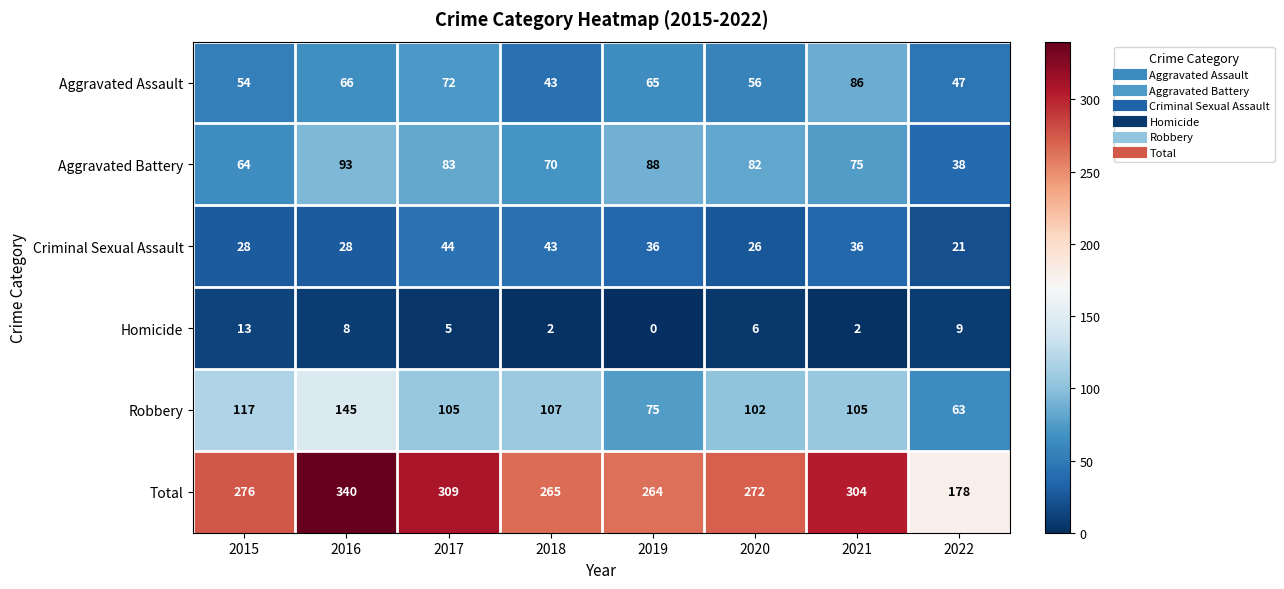

Where is Total nearest to the value 259?

2019